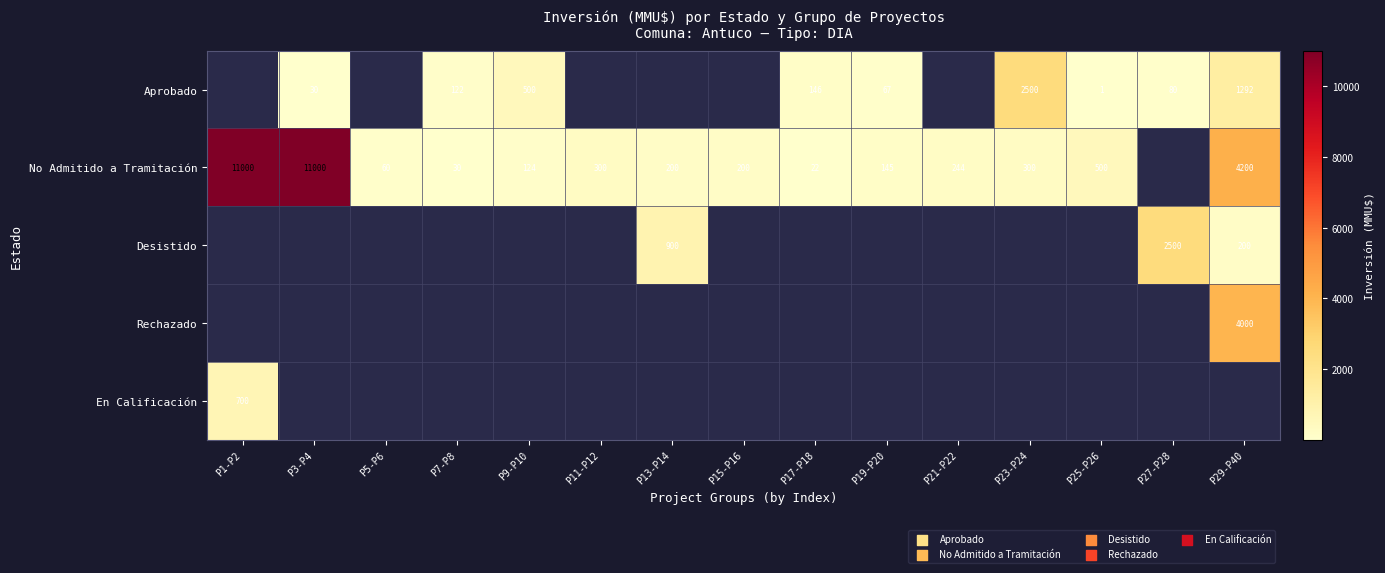

What is the difference between the Aprobado values at P25-P26 and P9-P10?

499